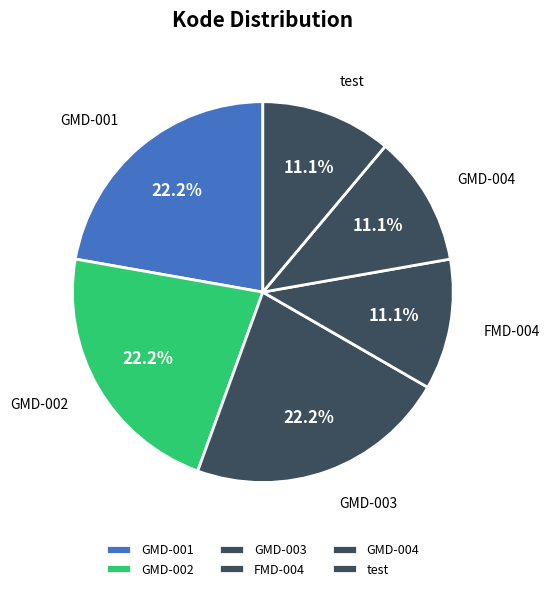

Do FMD-004 and GMD-003 together represent more than half of the pie?

No